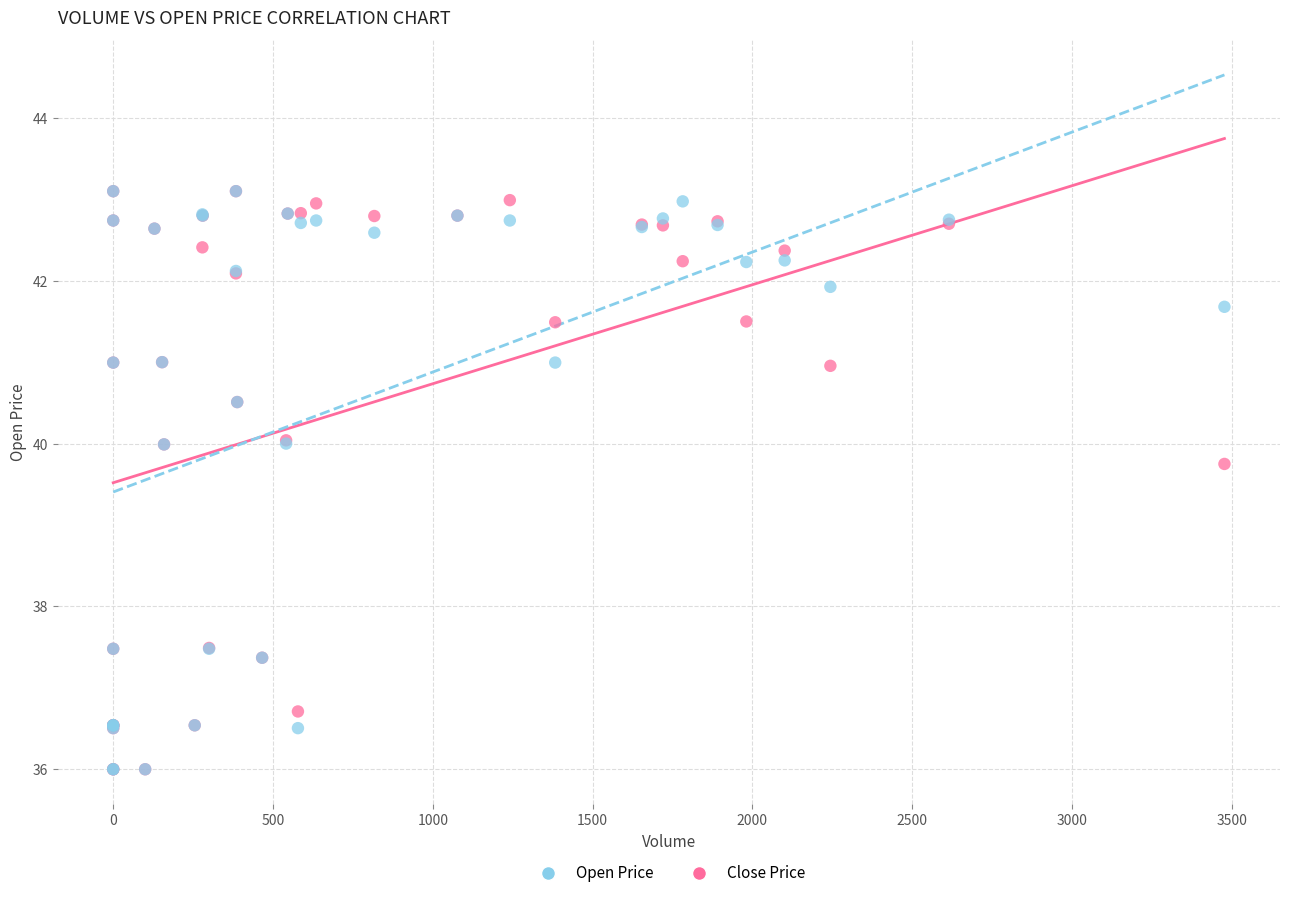

In the Open Price series, what Y value is closest to 39?

39.8